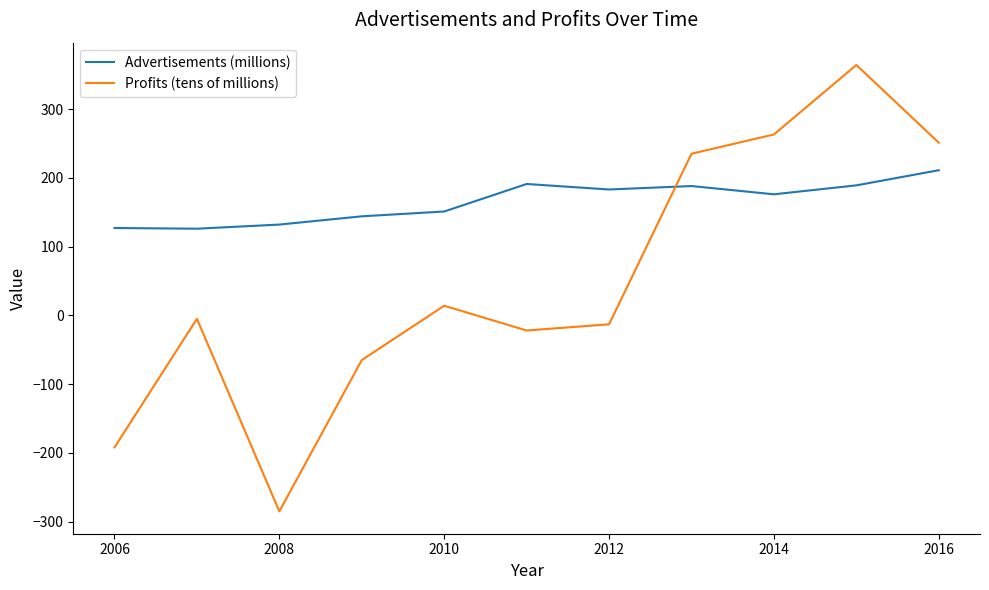

Which series has the widest spread of values?

Profits (tens of millions)